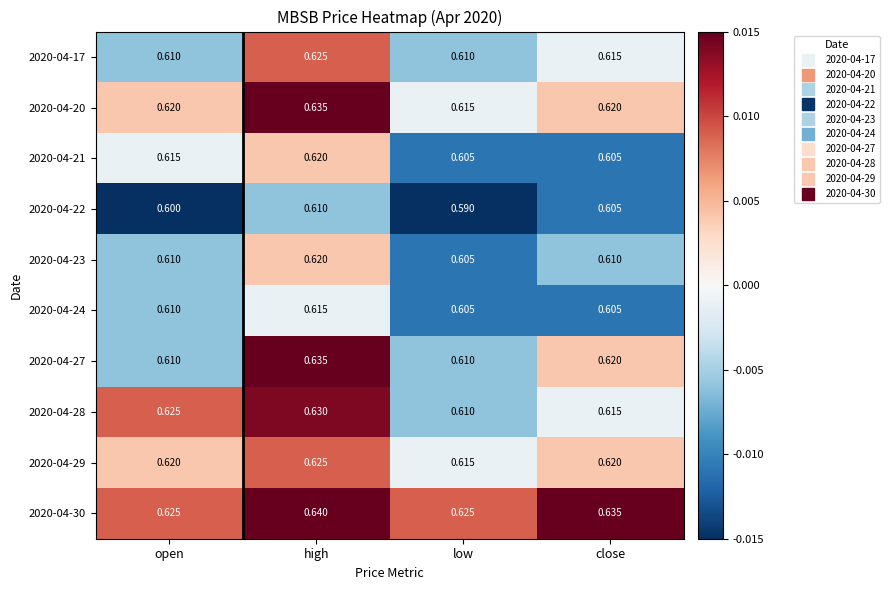

Rank the categories by 2020-04-22 value from highest to lowest.

high, close, open, low